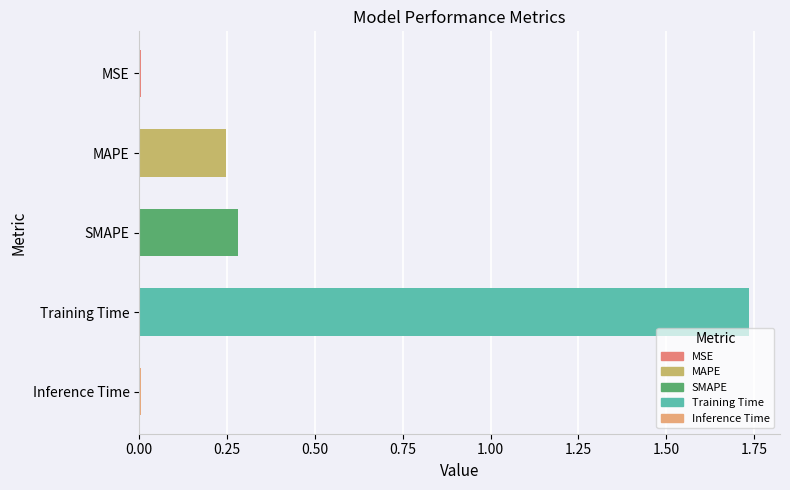

Is it true that the value at Inference Time is 0.0?

True